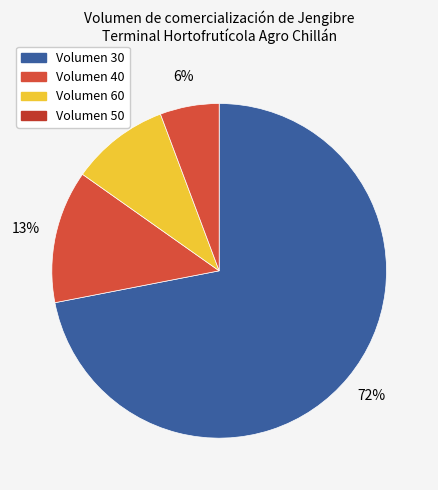

How many segments does this pie chart have?

4